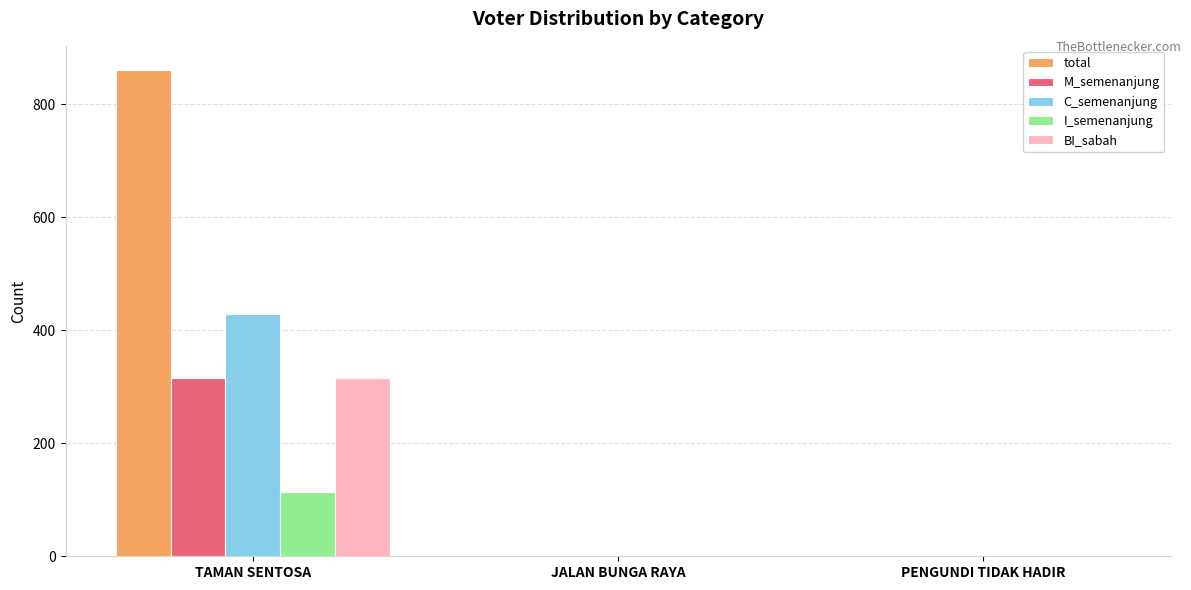

Count the number of data series in this chart.

5